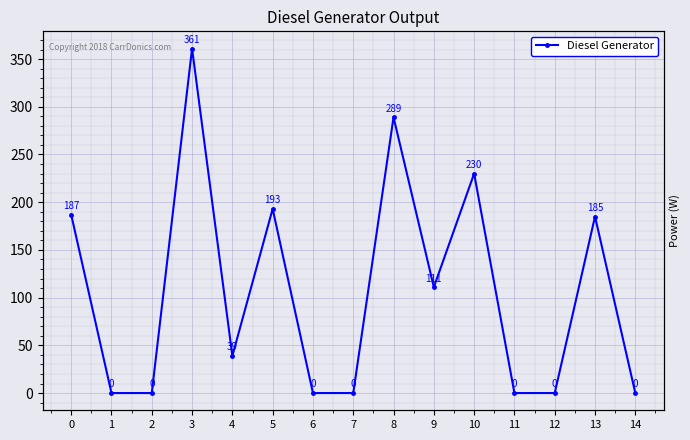

List the labels in order of value, largest first.

3, 8, 10, 5, 0, 13, 9, 4, 1, 2, 6, 7, 11, 12, 14